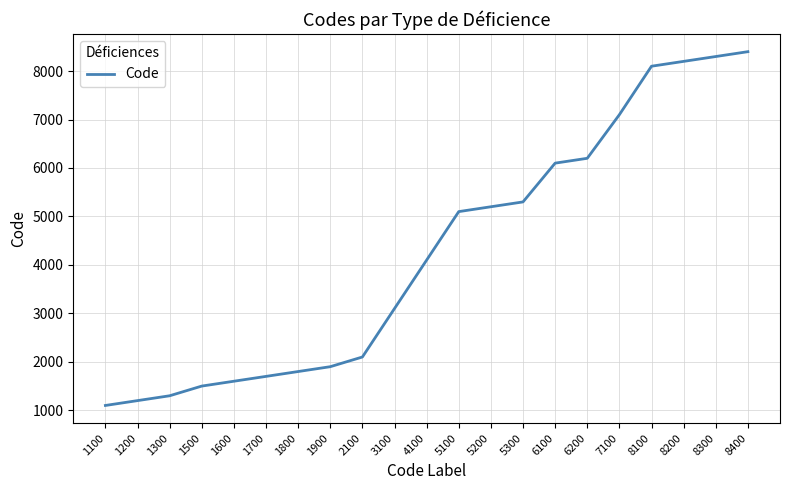

True or false: the data shows 2792 at 2100.

False